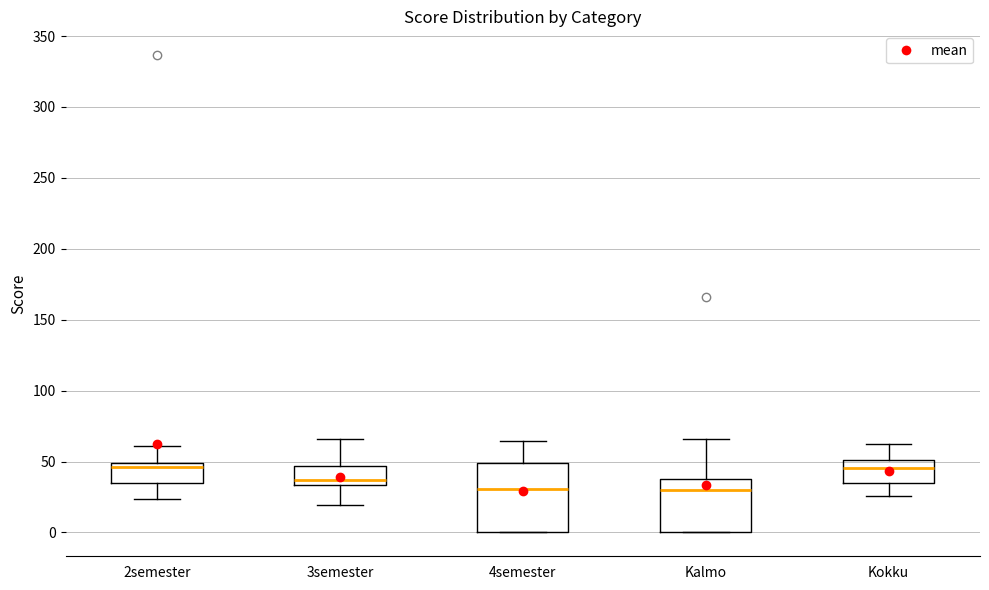

Which box is the tallest, from its lower edge to its upper edge?

4semester